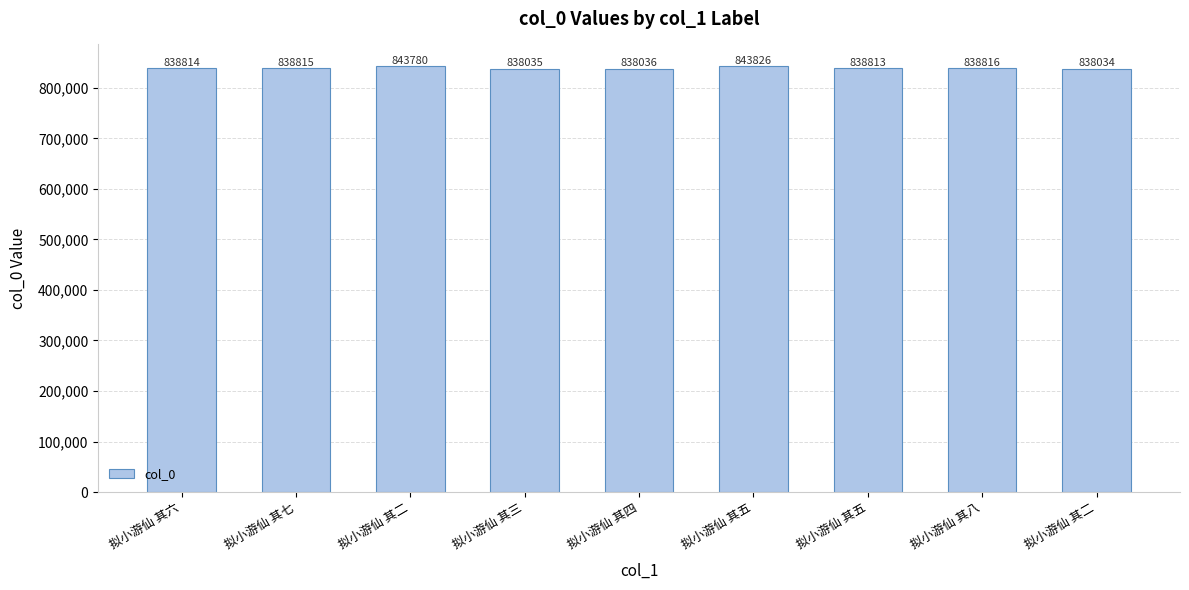

Are the bars horizontal?

No